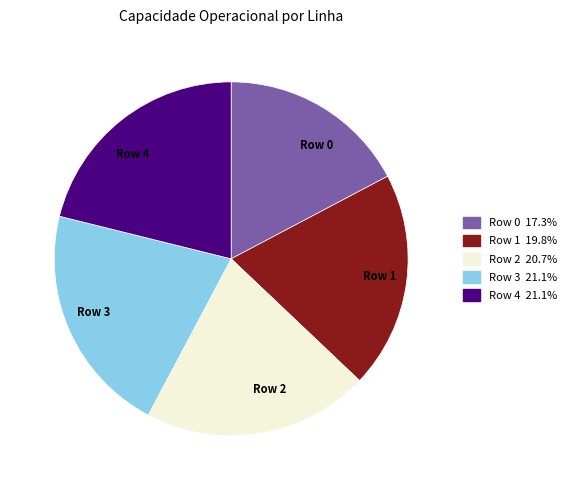

Which has a higher value, Row 1 or Row 0?

Row 1